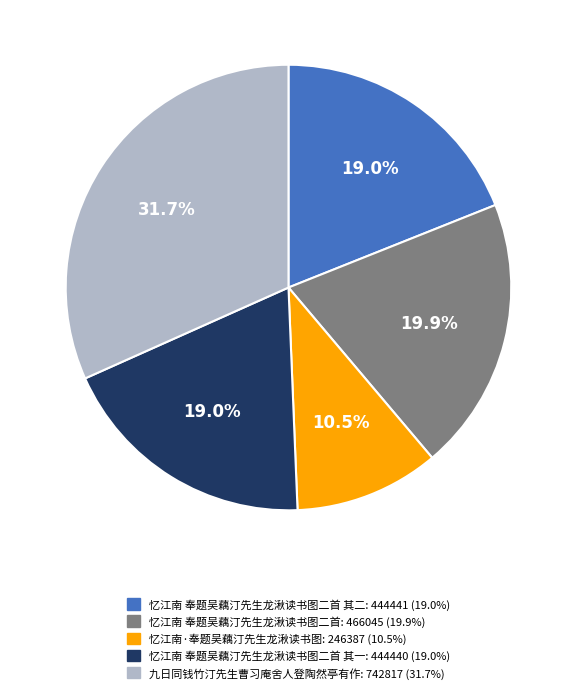

How many slices are in this pie chart?

5